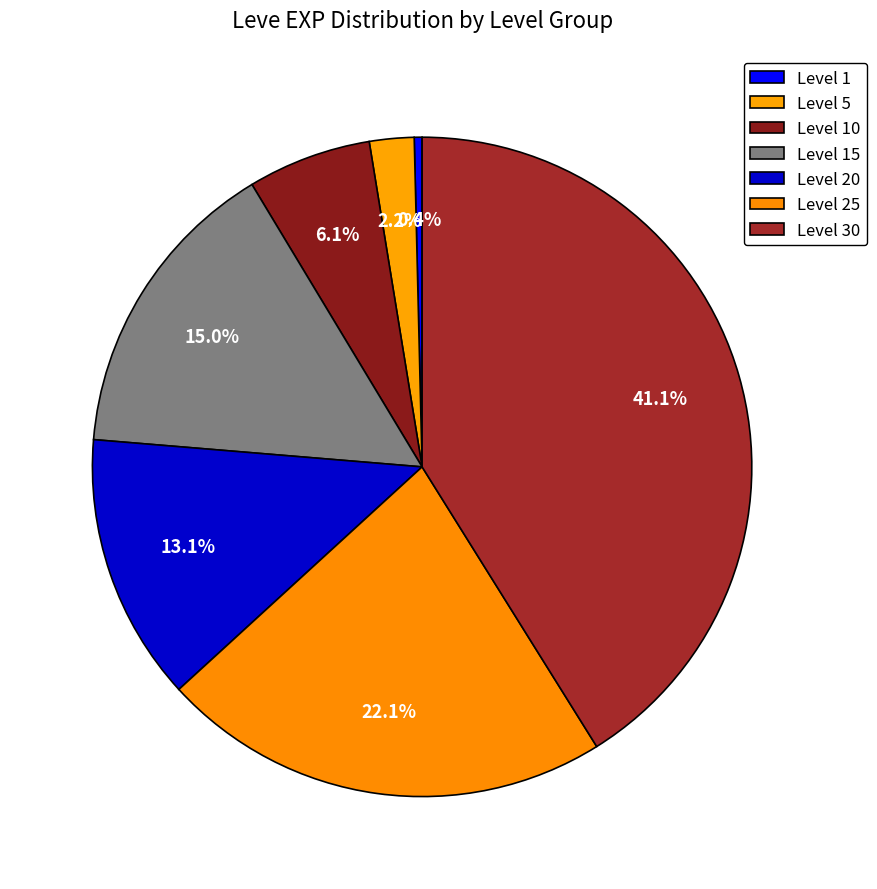

Is the sum of Level 25 and Level 30 greater than half?

Yes